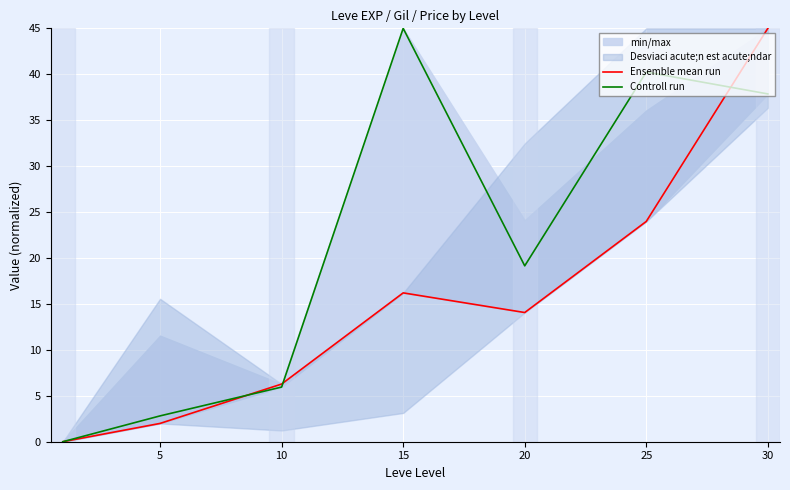

In Ensemble mean run, how many points are lower than both neighbors (excluding endpoints)?

1